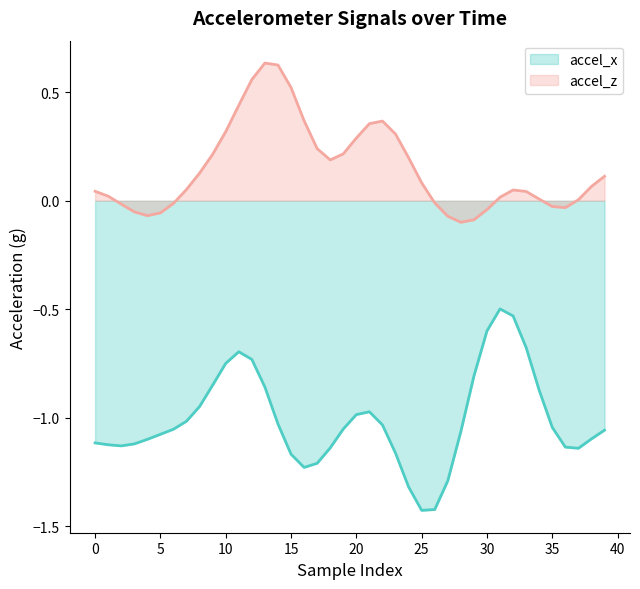

Which series has the largest range (max minus min)?

accel_x